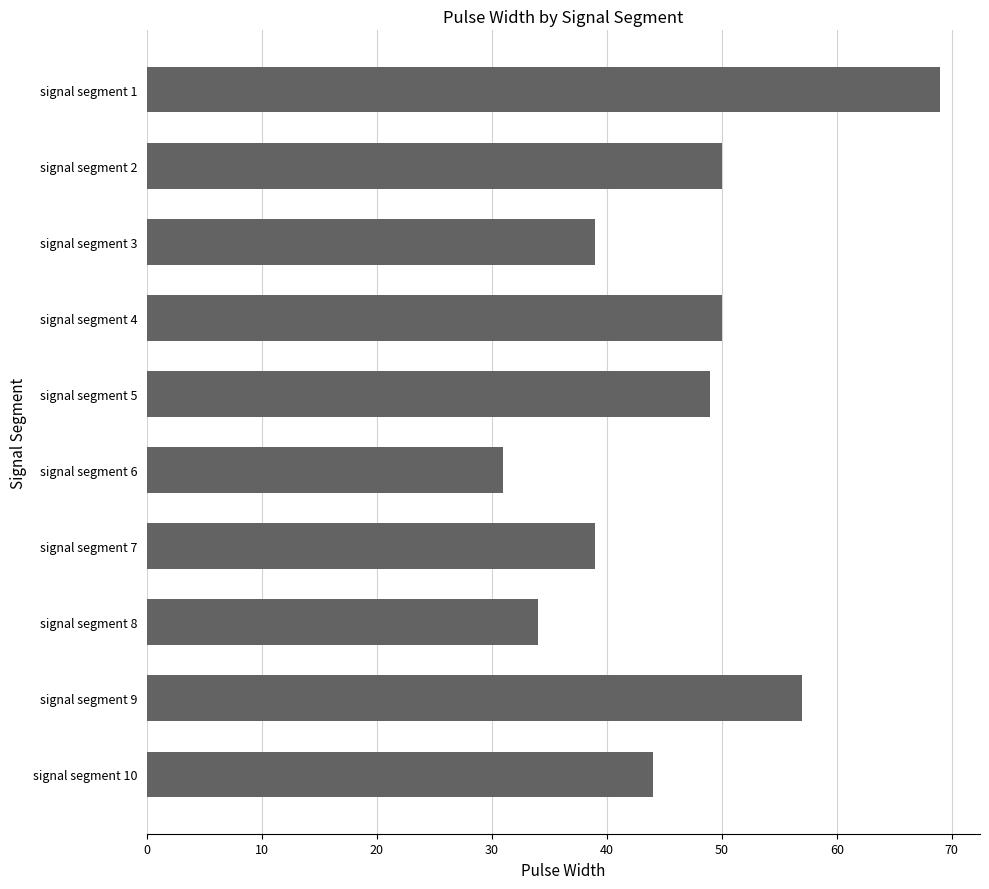

Reading bottom to top, extract all data points from this chart.

44	57	34	39	31	49	50	39	50	69